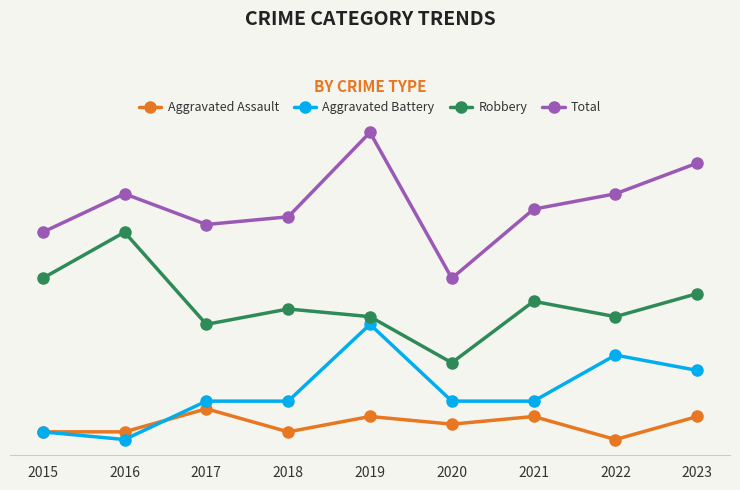

Reading right to left, list all the values displayed in this chart.

Aggravated Assault: 5	2	5	4	5	3	6	3	3
Aggravated Battery: 11	13	7	7	17	7	7	2	3
Robbery: 21	18	20	12	18	19	17	29	23
Total: 38	34	32	23	42	31	30	34	29